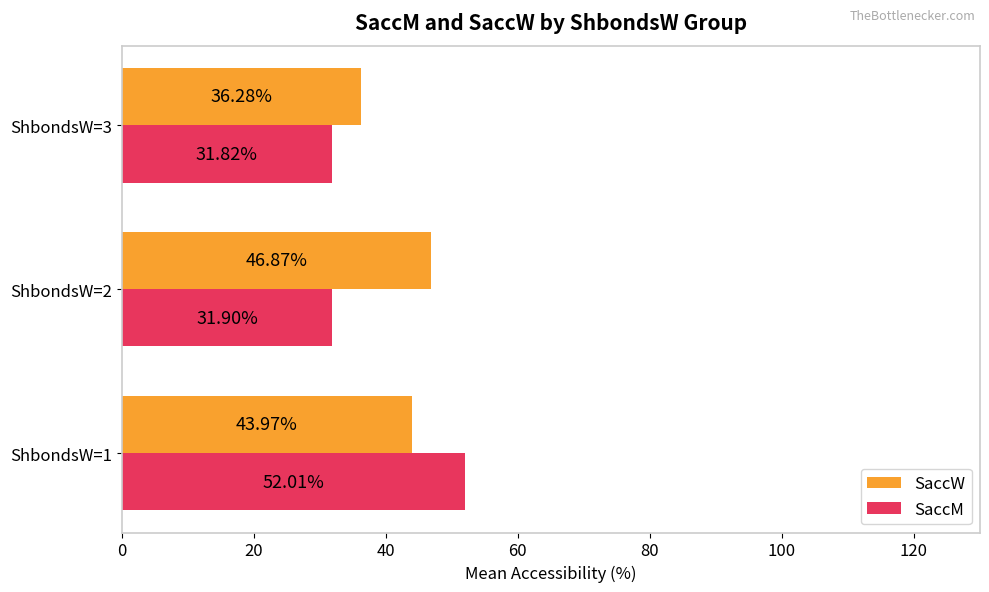

Count the number of categories in the chart.

3